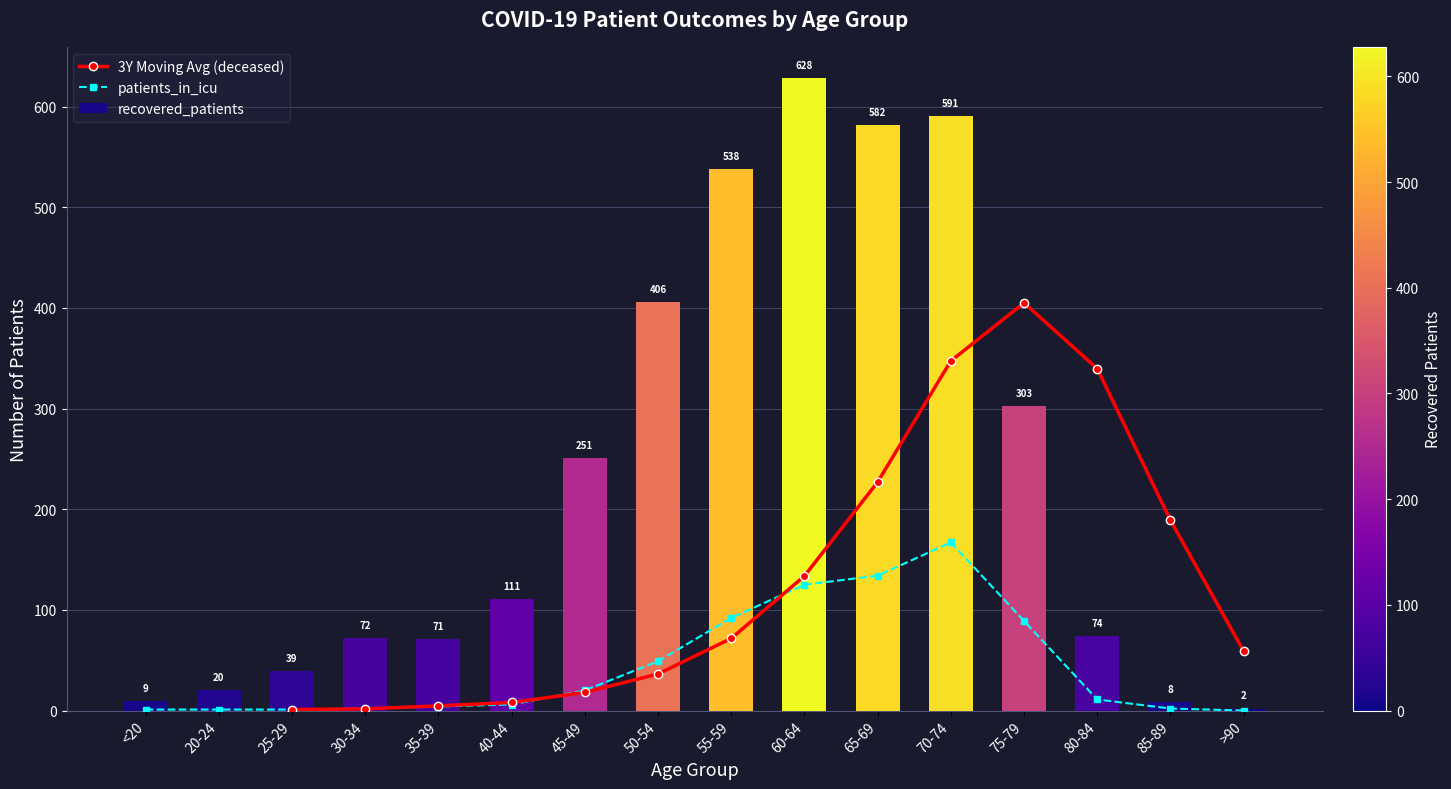

What is the difference between the patients_in_icu values at 70-74 and >90?

167